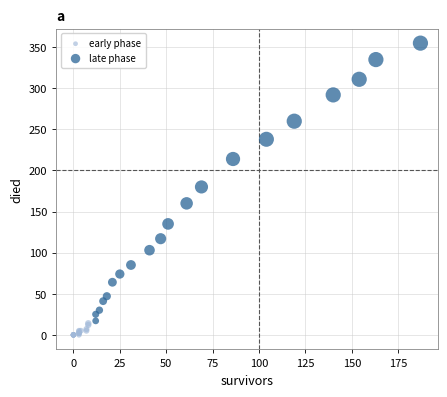

Which series has the widest spread of Y values?

late phase